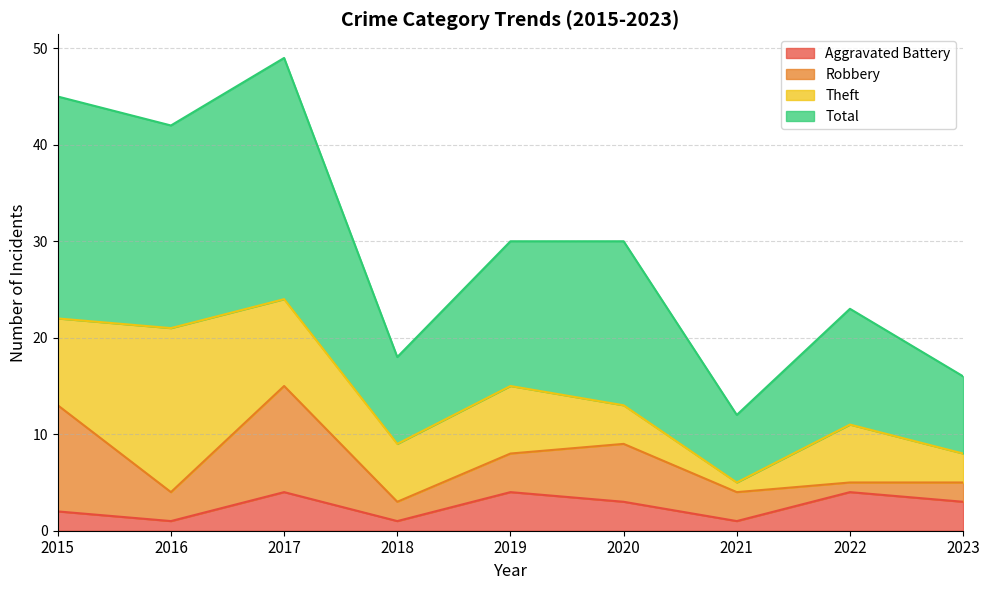

Is the value of Total at 2022 greater than the value of Aggravated Battery at 2015?

Yes